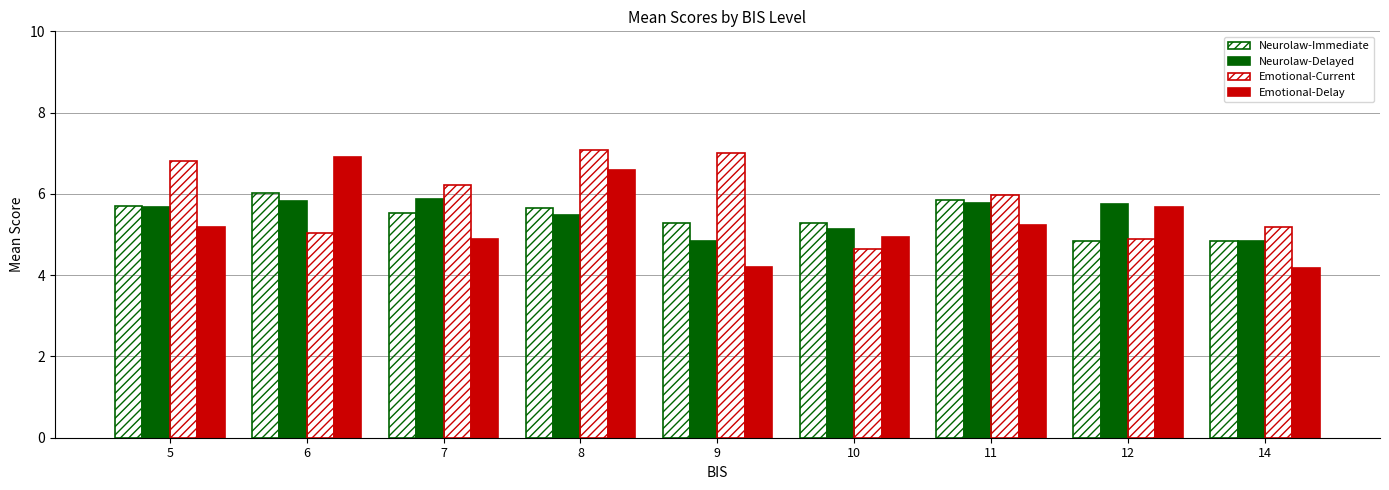

List the series in order of their peak value, lowest first.

Neurolaw-Delayed, Neurolaw-Immediate, Emotional-Delay, Emotional-Current